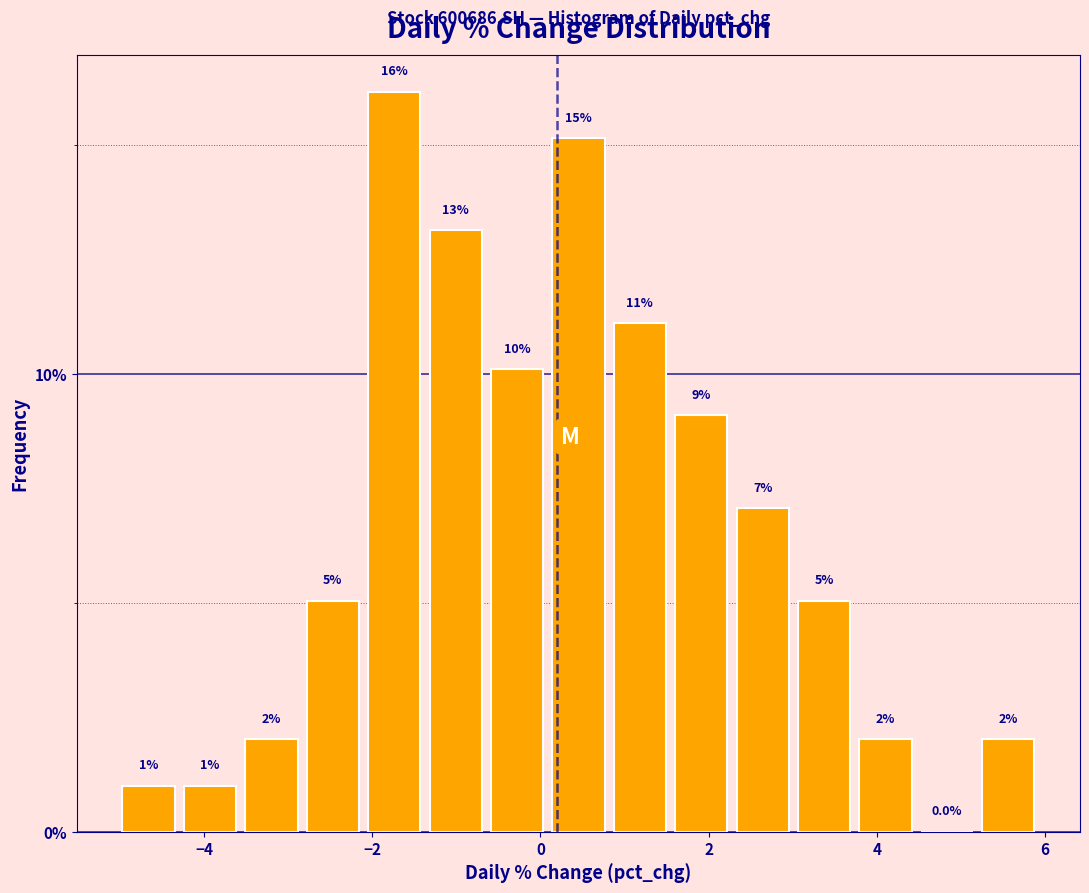

Read against the x-axis, roughly where is the centre of the tallest bar?

-1.8